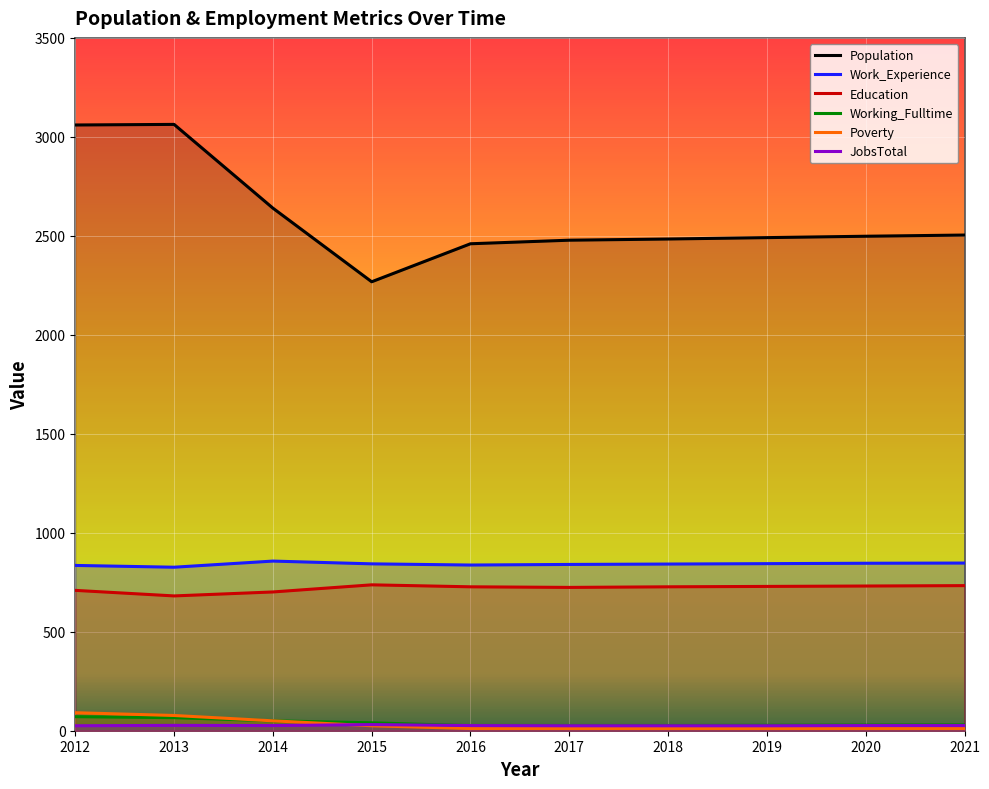

At 2013, list the series in order from smallest to largest.

JobsTotal, Working_Fulltime, Poverty, Education, Work_Experience, Population